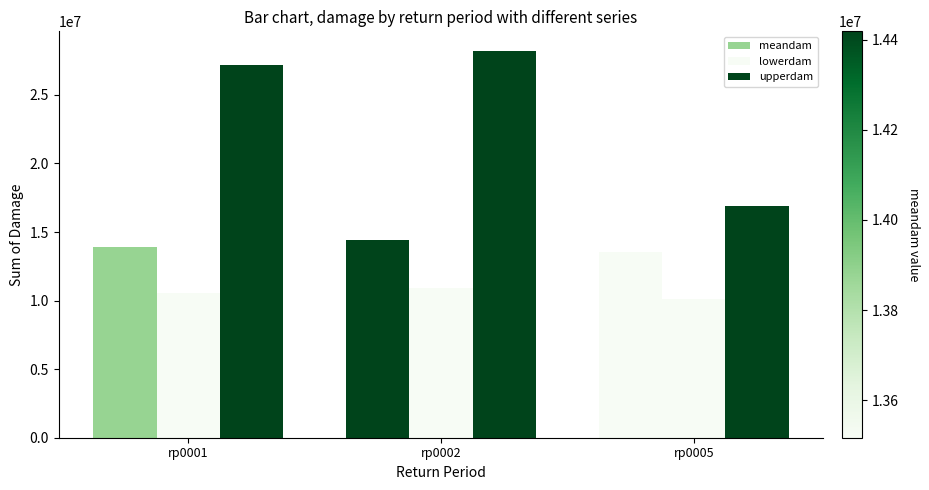

How many groups of bars are there?

3